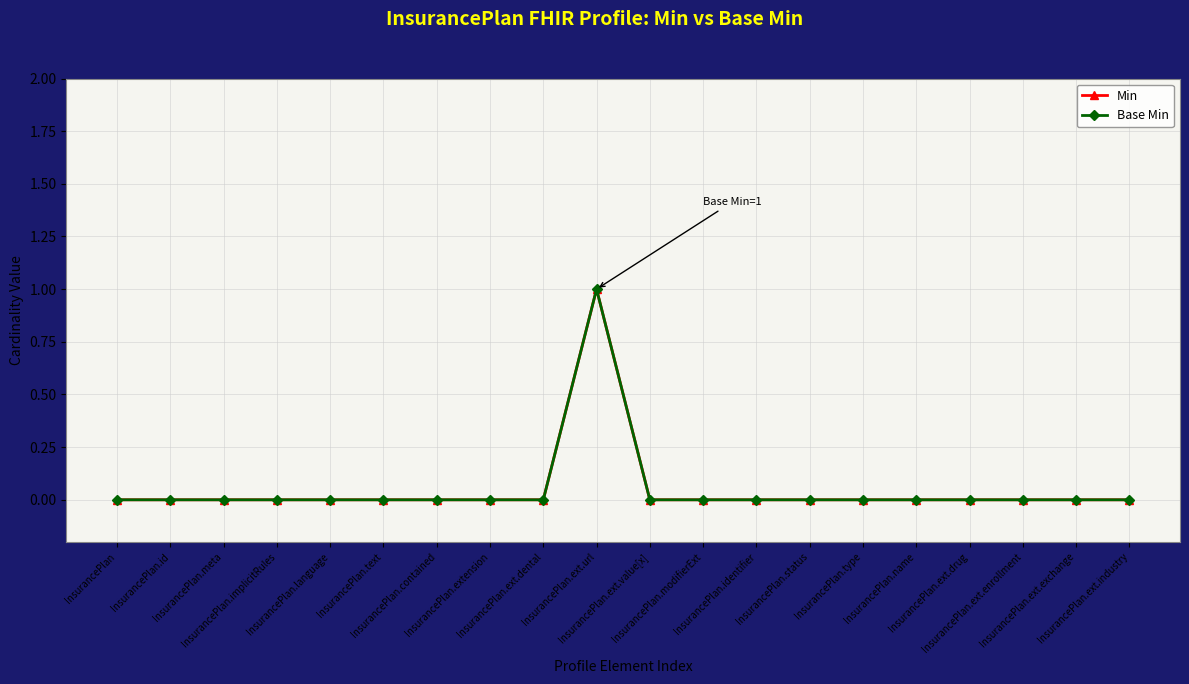

Does the chart have visible grid lines?

Yes